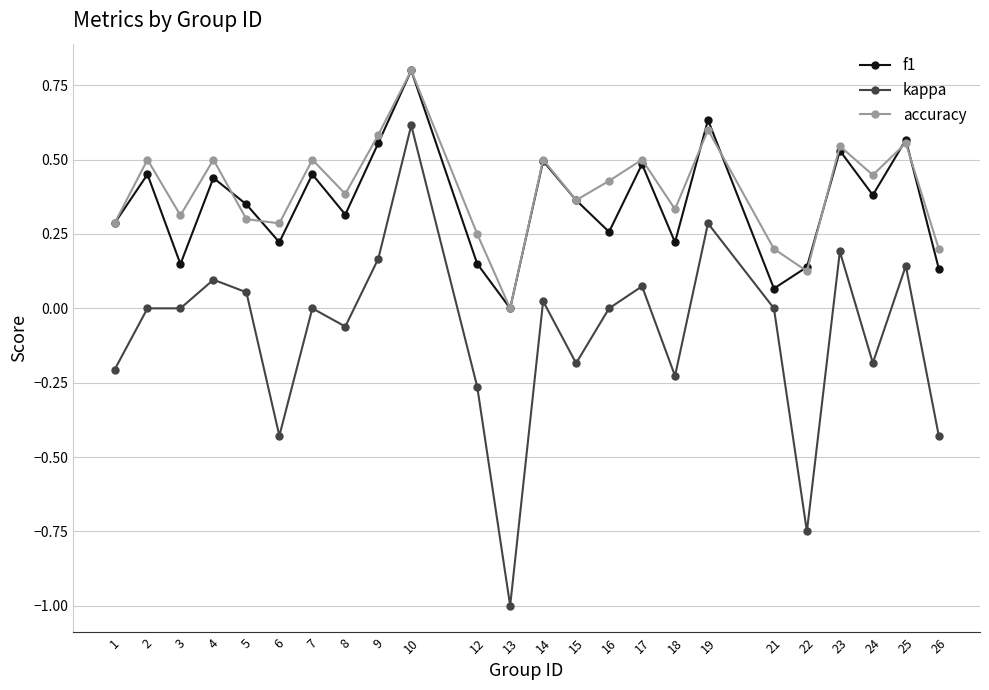

Rank the series at 3 from lowest to highest value.

kappa, f1, accuracy